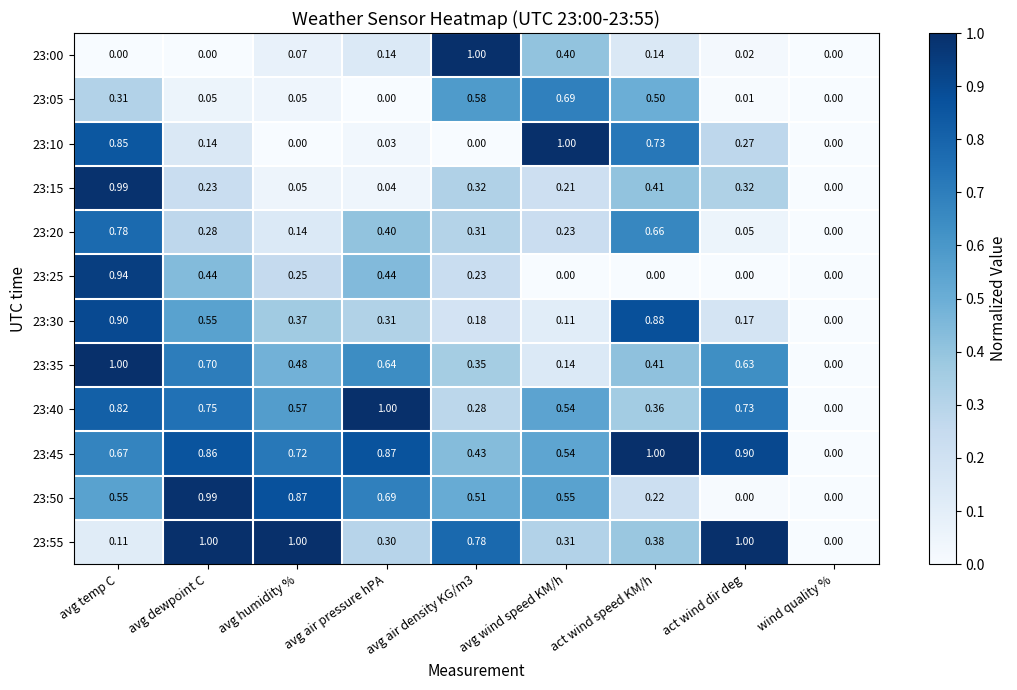

At which label does 23:25 reach its peak?

avg temp C